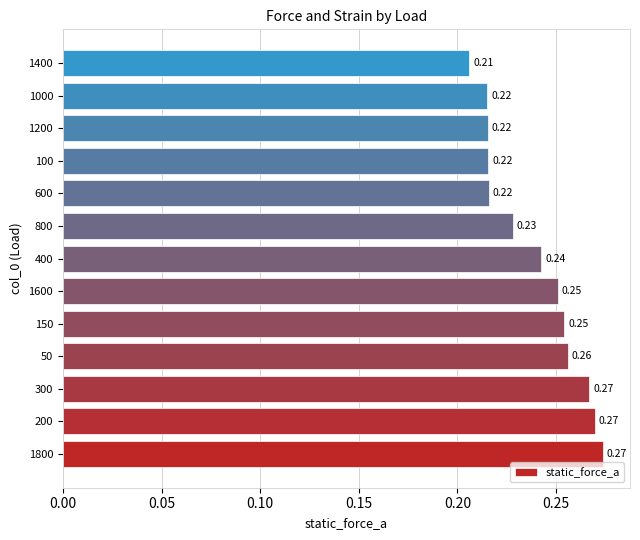

What is the sum of all values?

3.1